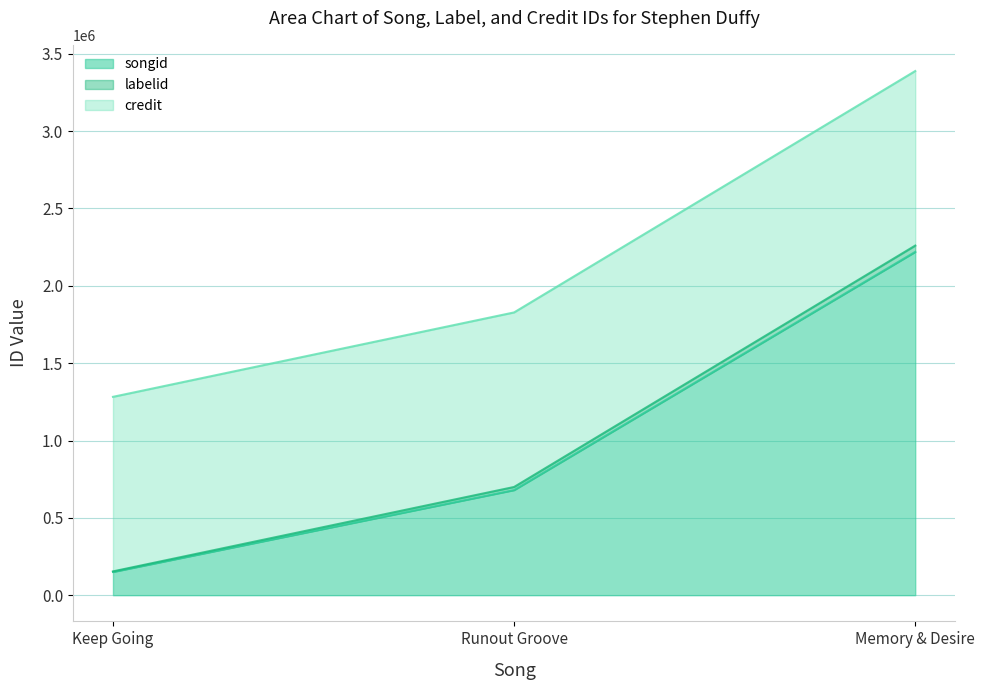

Read the songid value at Memory & Desire.

2219532